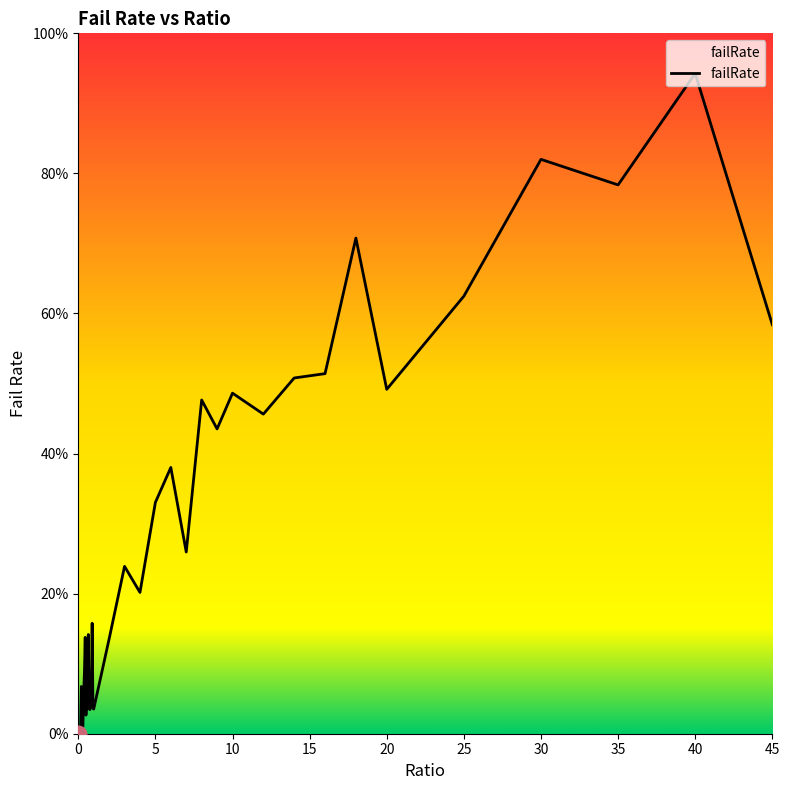

What is the greatest value displayed?

0.9